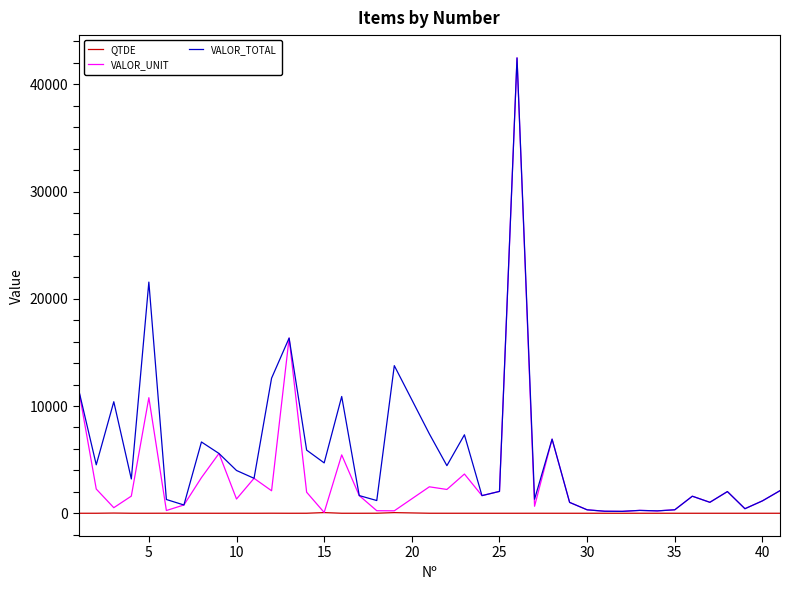

Which series has the widest spread of values?

VALOR_UNIT